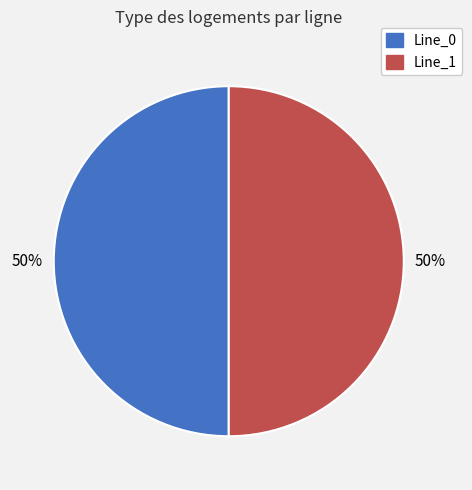

The Line_0 slice represents 50% of the pie. True or false?

True